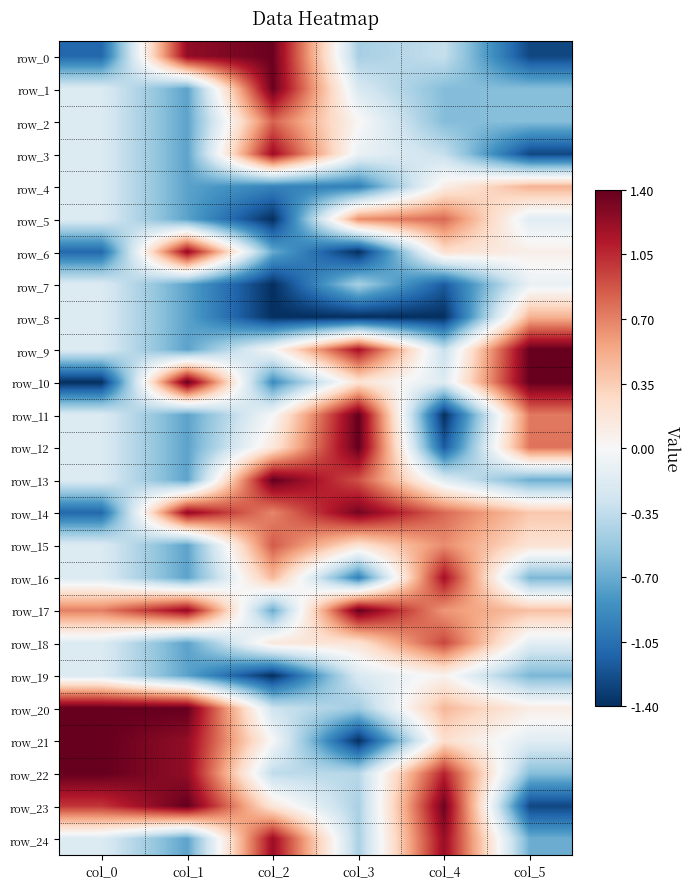

What is the total value across all series at col_1?

-0.3